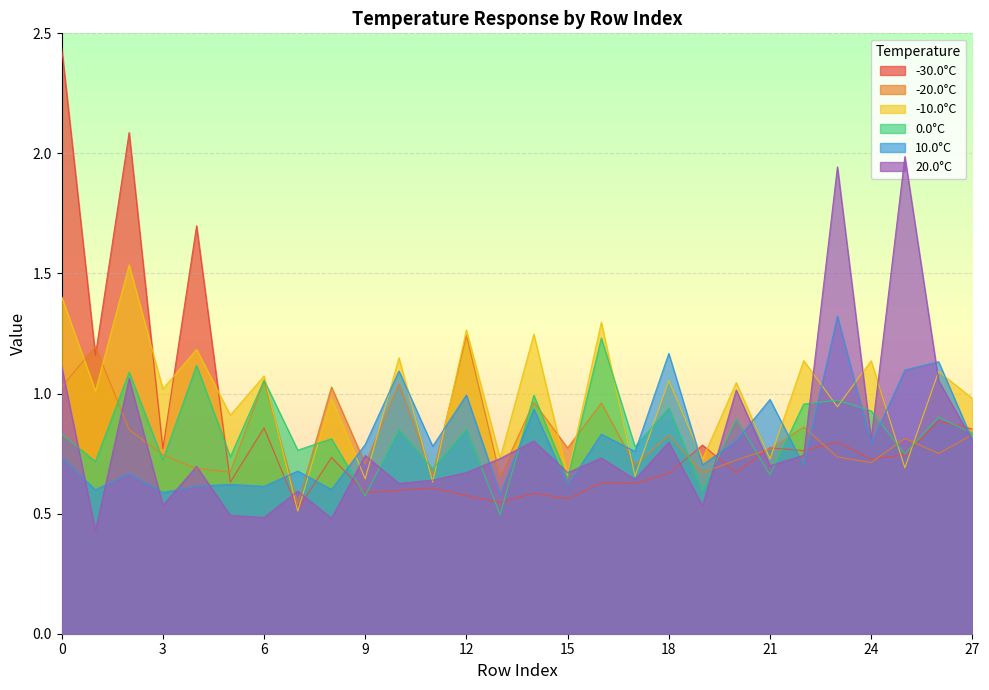

Is the value of 10.0°C at 16 greater than the value of -10.0°C at 8?

No